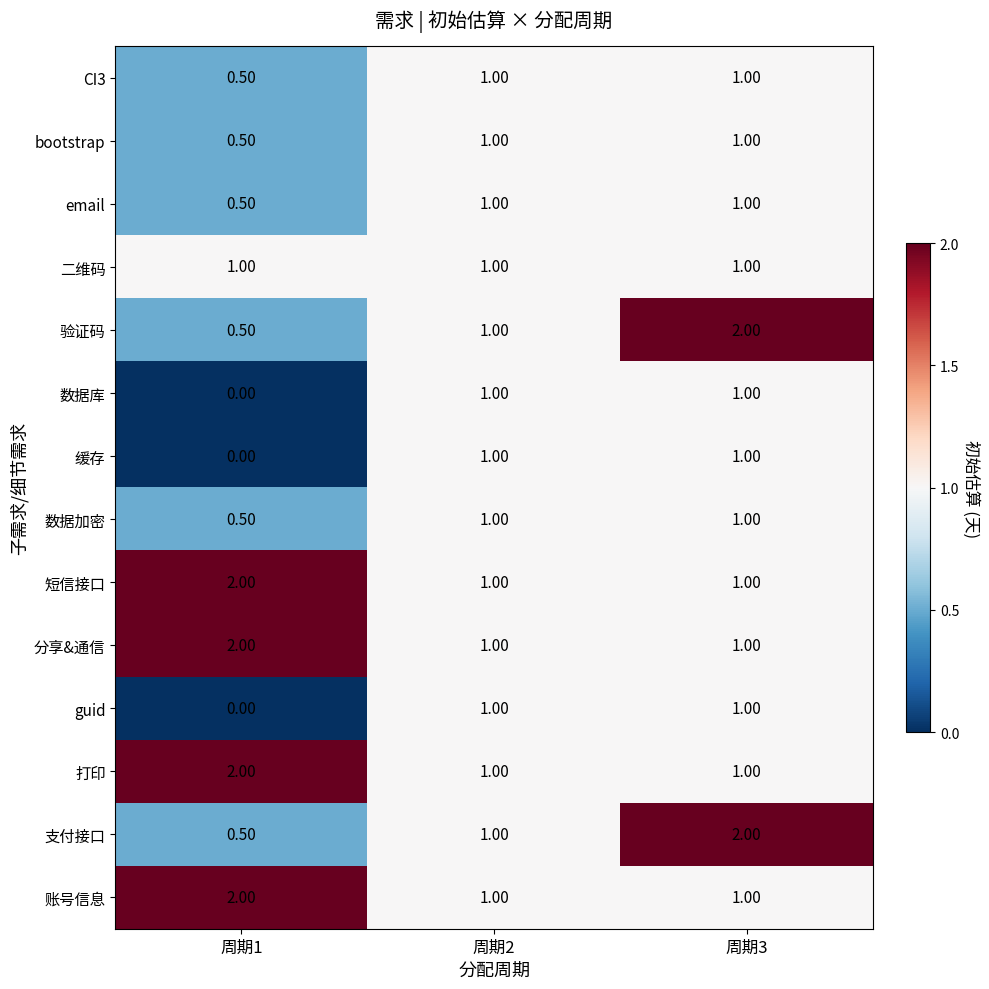

What is the difference between the maximum and minimum values in the CI3 series?

0.5